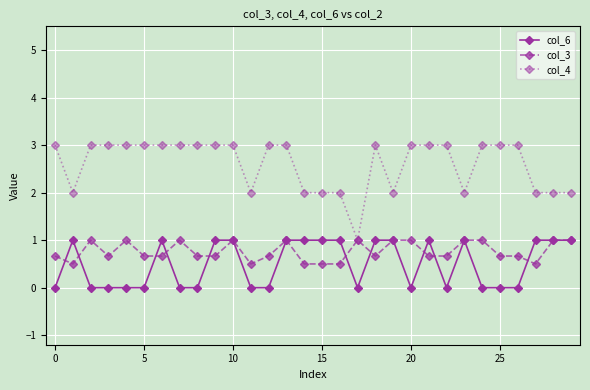

What is the value of the col_3 point at the 24th from the left?

1.0